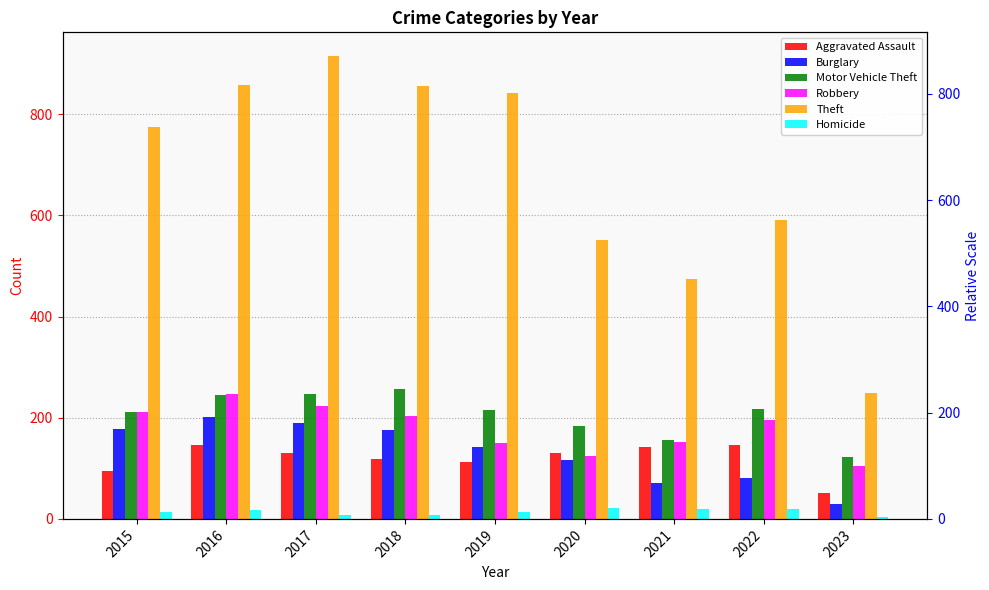

List the series in order of their peak value, lowest first.

Homicide, Aggravated Assault, Burglary, Robbery, Motor Vehicle Theft, Theft